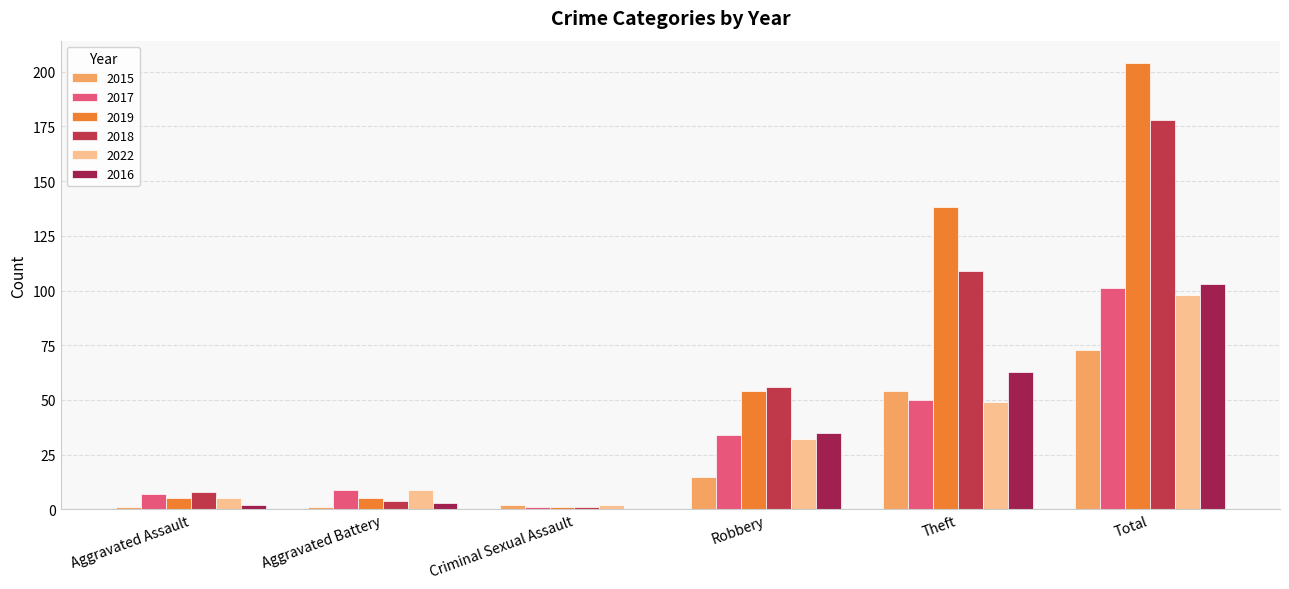

What are all the series names shown in the legend?

2015, 2017, 2019, 2018, 2022, 2016